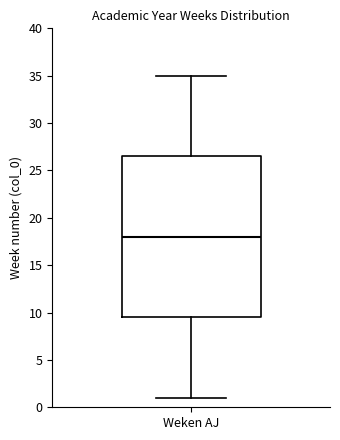

Where does the upper whisker of the box for Weken AJ end on the y-axis? The values are not printed on the chart, so give them approximately, as read against the axis.

35.0